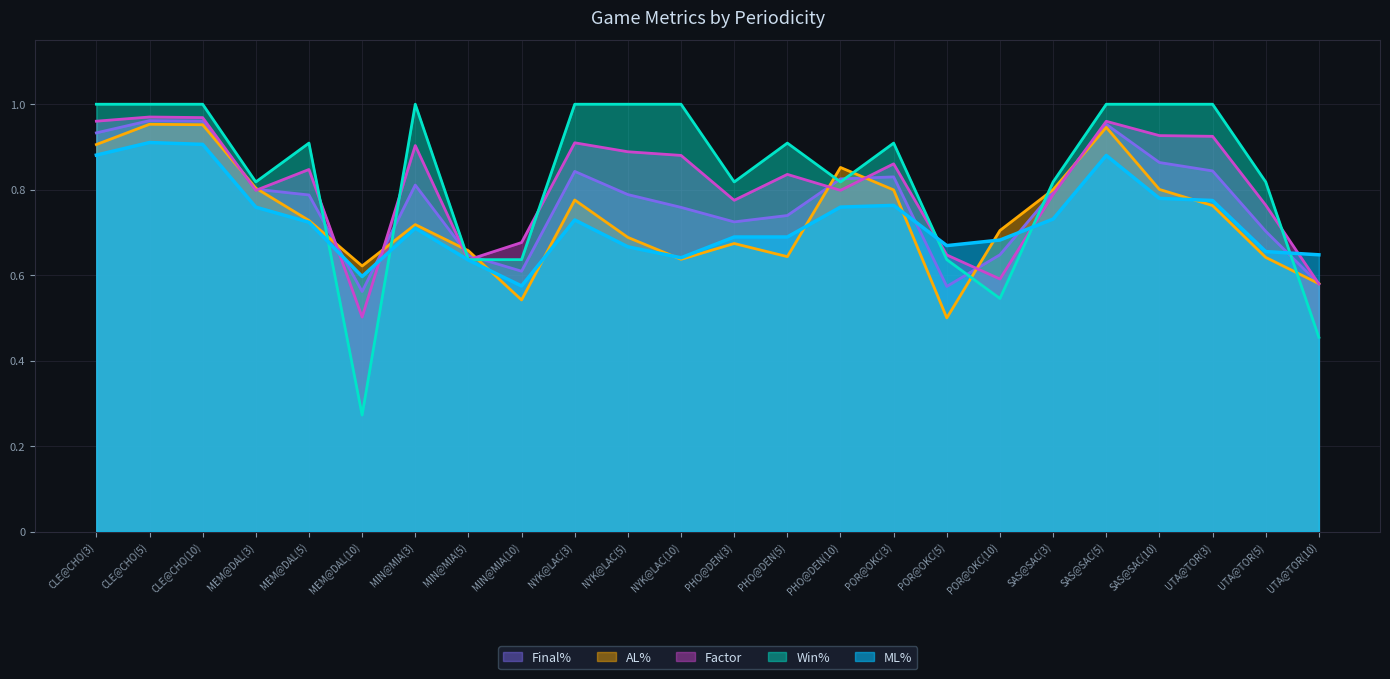

Rank the categories by Factor value from lowest to highest.

MEM@DAL(10), UTA@TOR(10), POR@OKC(10), MIN@MIA(5), POR@OKC(5), MIN@MIA(10), UTA@TOR(5), PHO@DEN(3), SAS@SAC(3), MEM@DAL(3), PHO@DEN(10), PHO@DEN(5), MEM@DAL(5), POR@OKC(3), NYK@LAC(10), NYK@LAC(5), MIN@MIA(3), NYK@LAC(3), UTA@TOR(3), SAS@SAC(10), SAS@SAC(5), CLE@CHO(3), CLE@CHO(10), CLE@CHO(5)